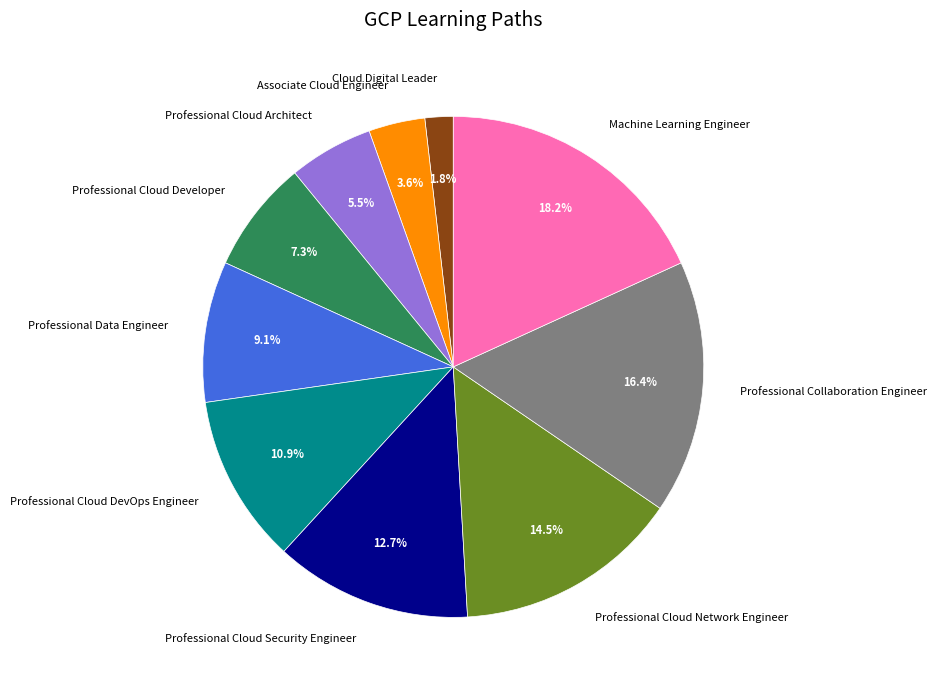

The Professional Cloud DevOps Engineer slice represents 22% of the pie. True or false?

False